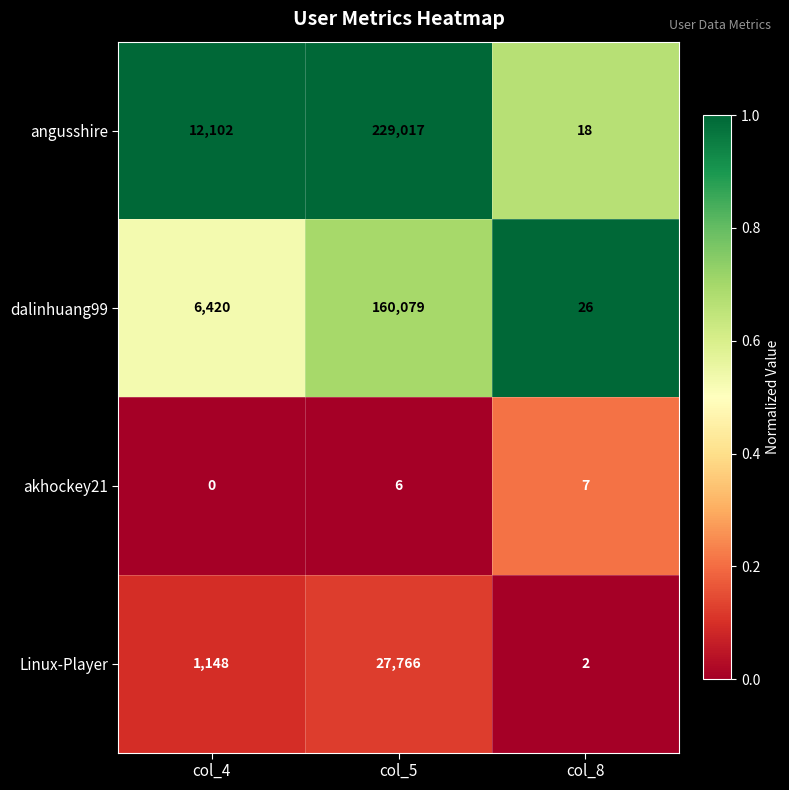

Which series has the widest spread of values?

angusshire